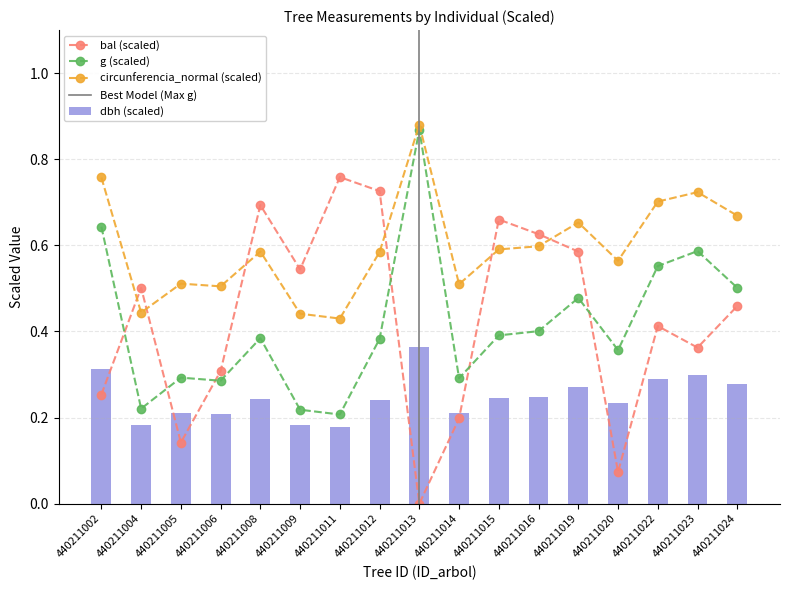

Does the chart contain stacked bars?

No